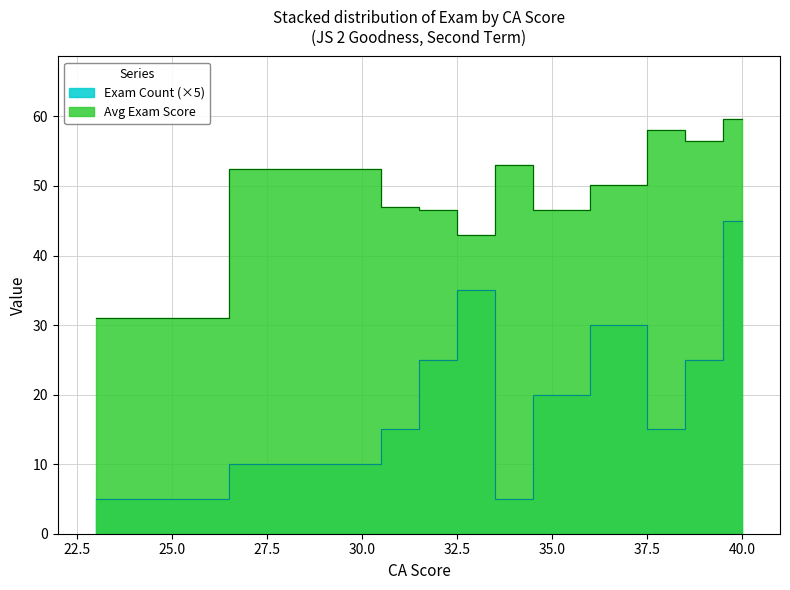

Approximately how many times larger is the value at 37 compared to 35?

1.1